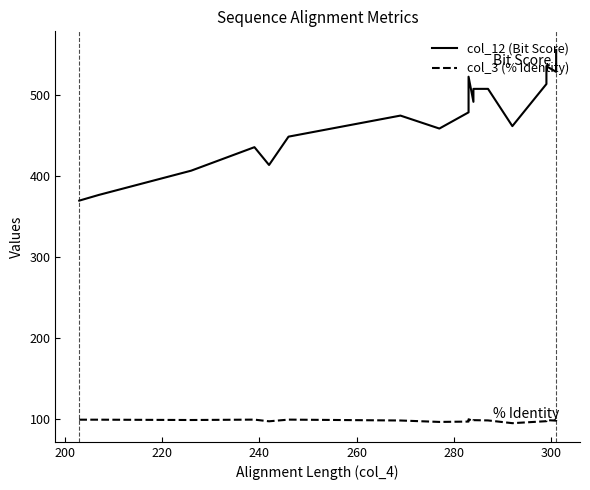

Reading left to right, what are all the values shown in this chart?

col_12 (Bit Score): 370.0	377.0	407.0	436.0	414.0	449.0	475.0	459.0	479.0	501.0	523.0	492.0	508.0	508.0	462.0	514.0	536.0	529.0	545.0	556.0
col_3 (% Identity): 99.5	99.5	99.1	99.6	97.5	99.6	98.5	96.8	97.2	98.6	100.0	97.9	98.9	98.6	95.2	97.7	99.0	98.3	99.3	100.0